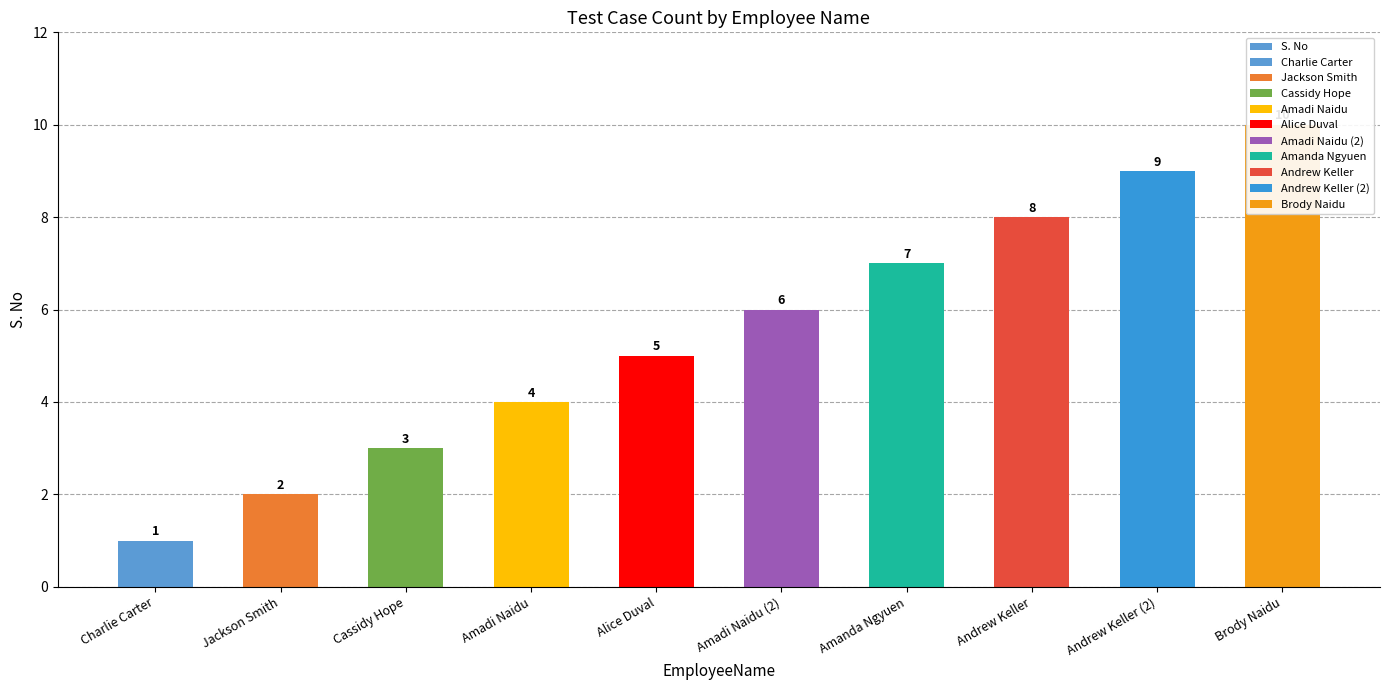

Are the bars grouped side by side (vs. stacked)?

No